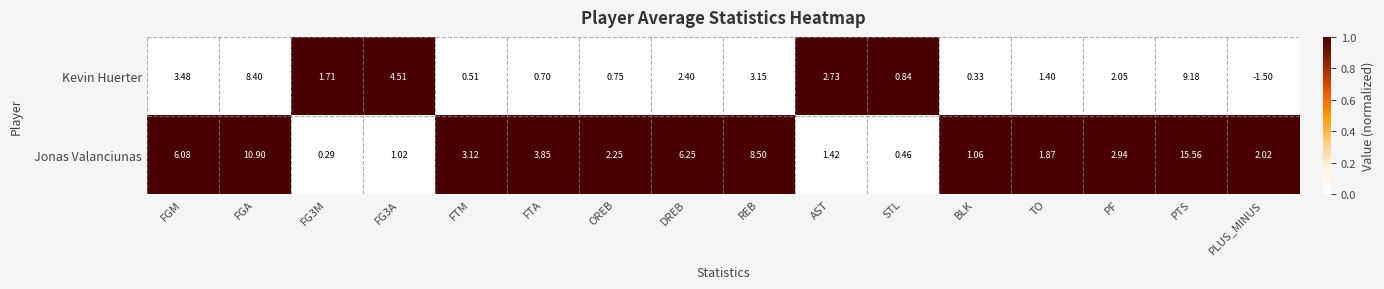

What is the total value across all series at FGM?

9.6